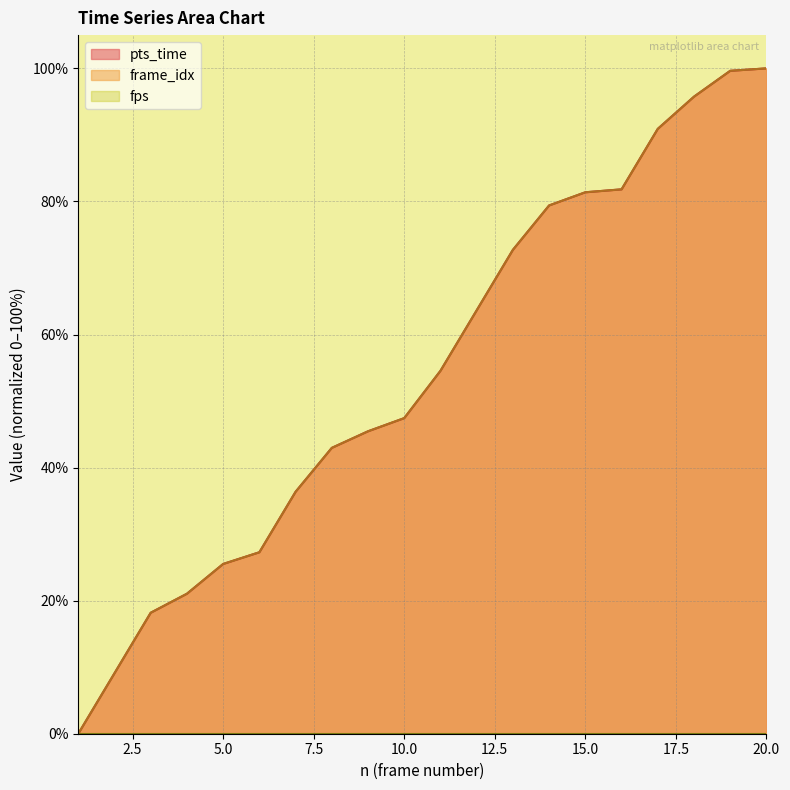

Which series has the largest total across all categories?

frame_idx